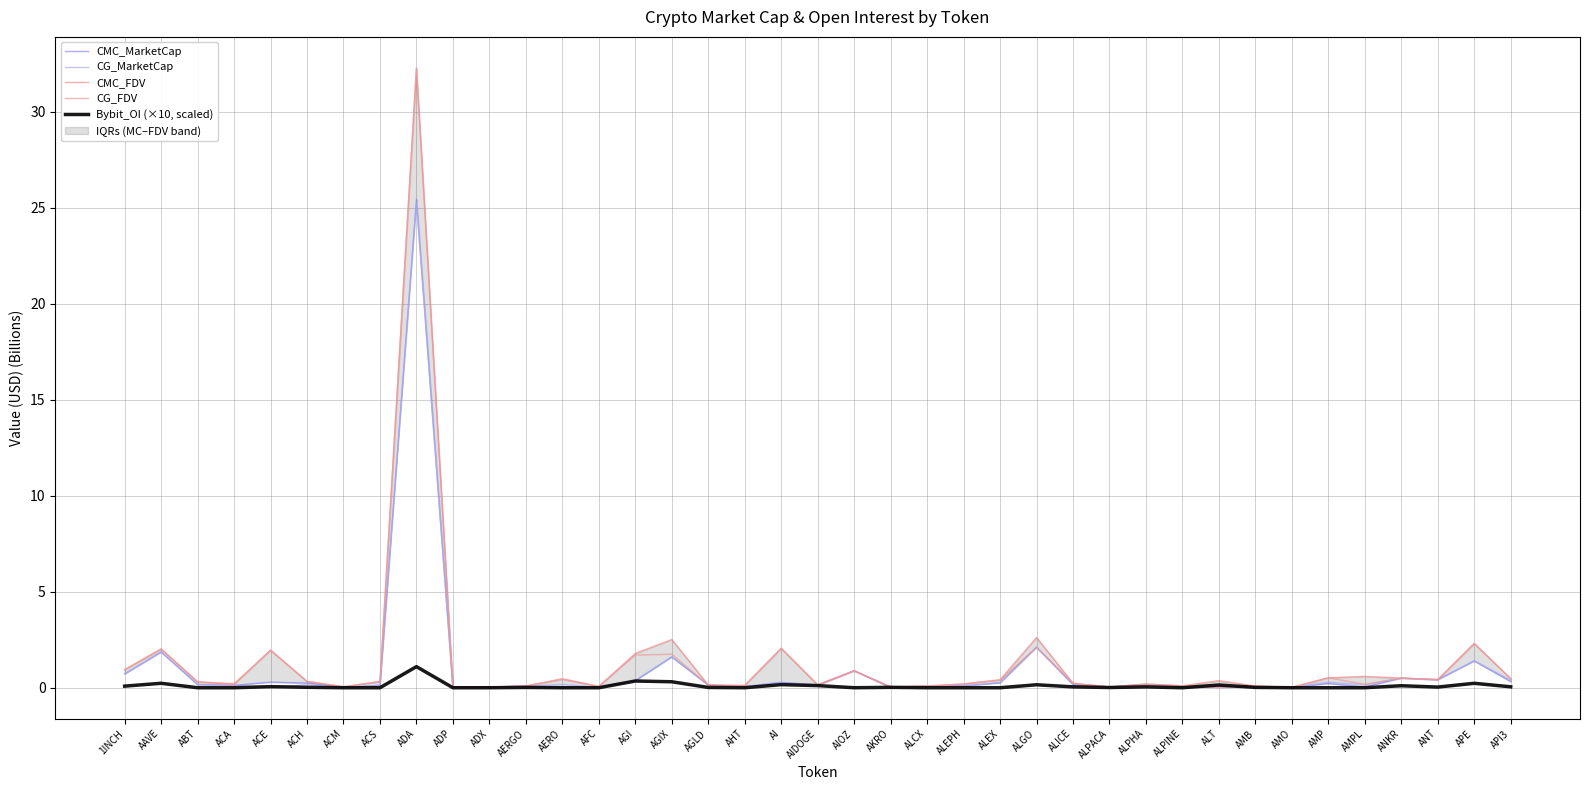

What is the label of the 8th point from the right?

AMB